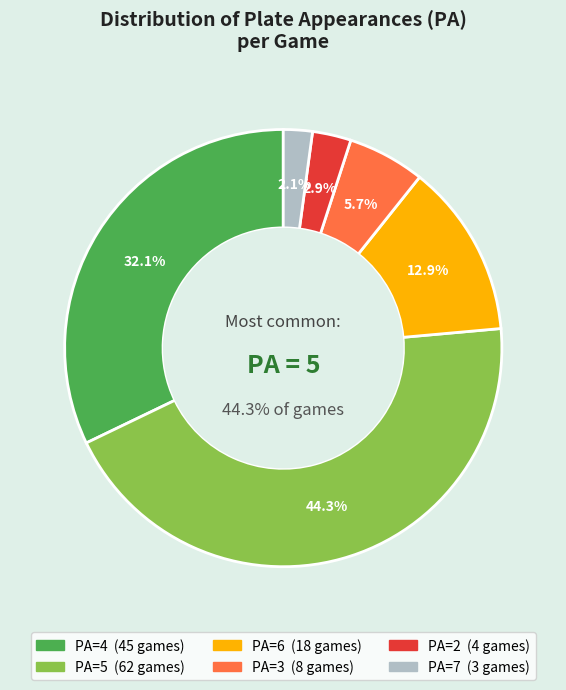

Is it true that PA=4 is 39% of the pie?

False